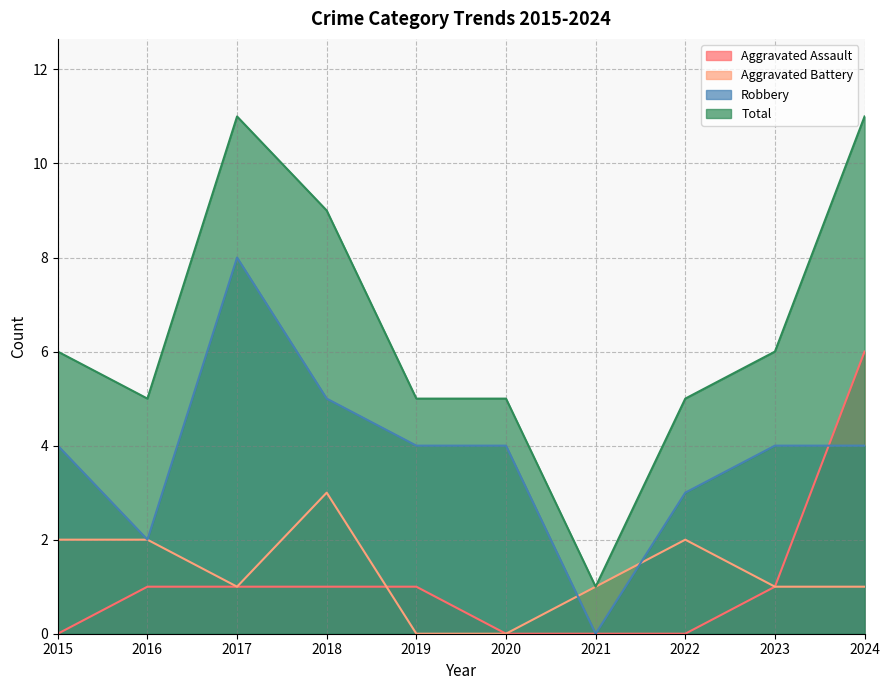

What are all the series names shown in the legend?

Aggravated Assault, Aggravated Battery, Robbery, Total